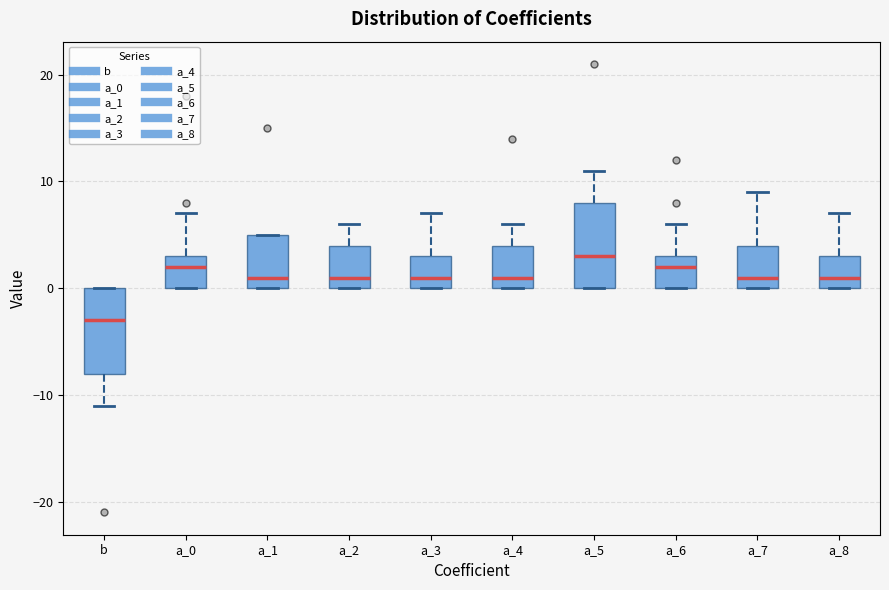

Where is the upper edge of the box for b on the y-axis? The values are not printed on the chart, so give them approximately, as read against the axis.

0